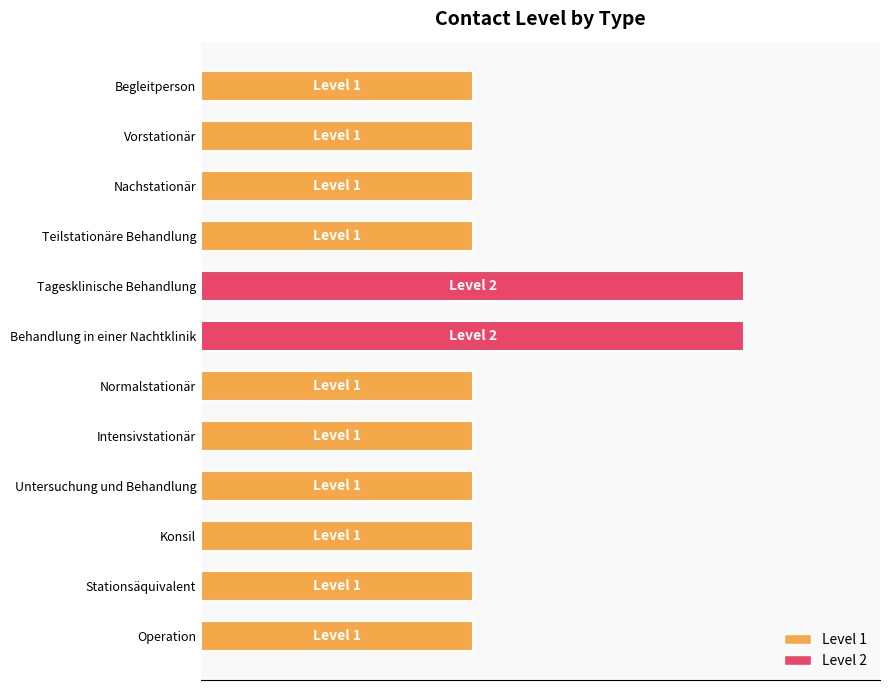

How many values are between 1 and 2?

12